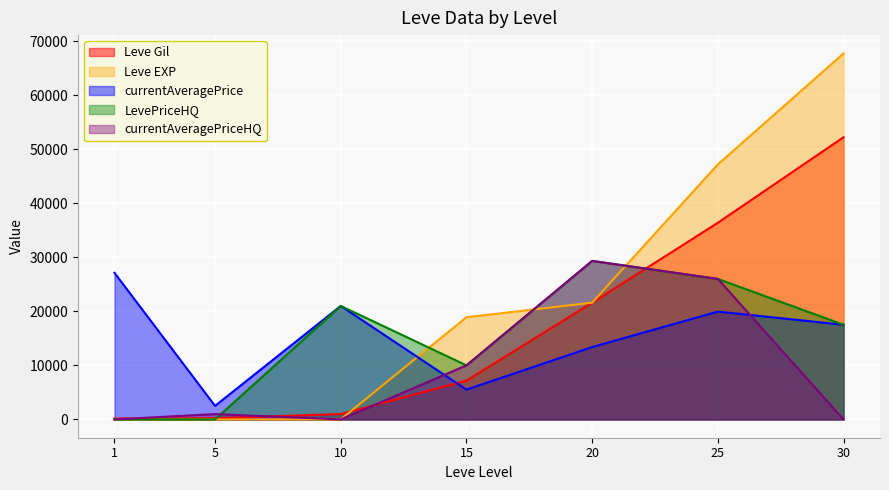

Rank the categories by LevePriceHQ value from highest to lowest.

20, 25, 10, 30, 15, 1, 5